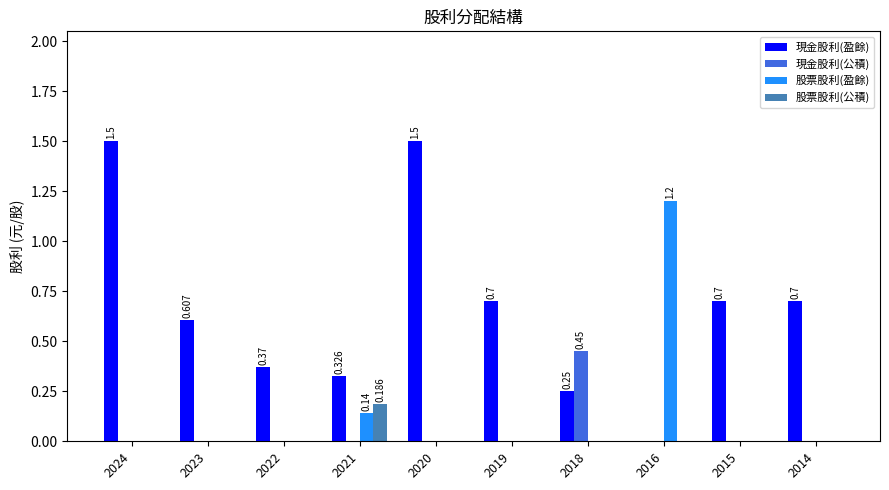

Are the bars grouped side by side (vs. stacked)?

Yes